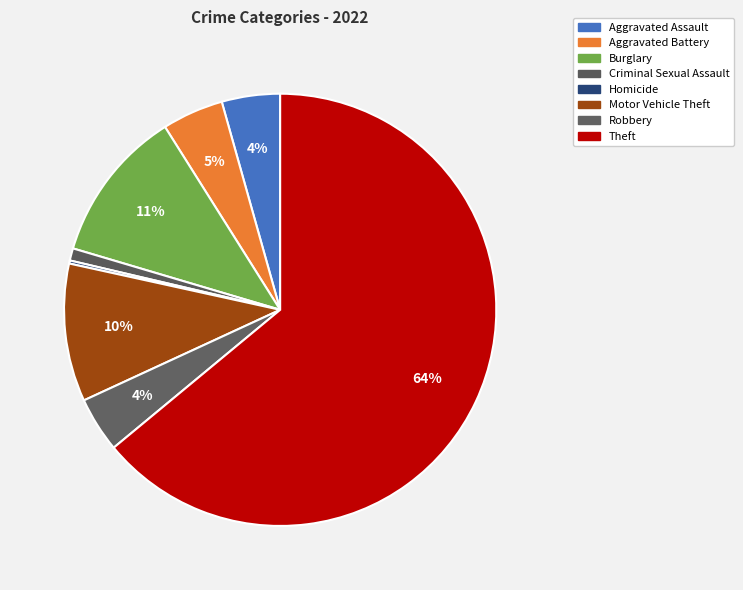

The Criminal Sexual Assault slice represents 11% of the pie. True or false?

False